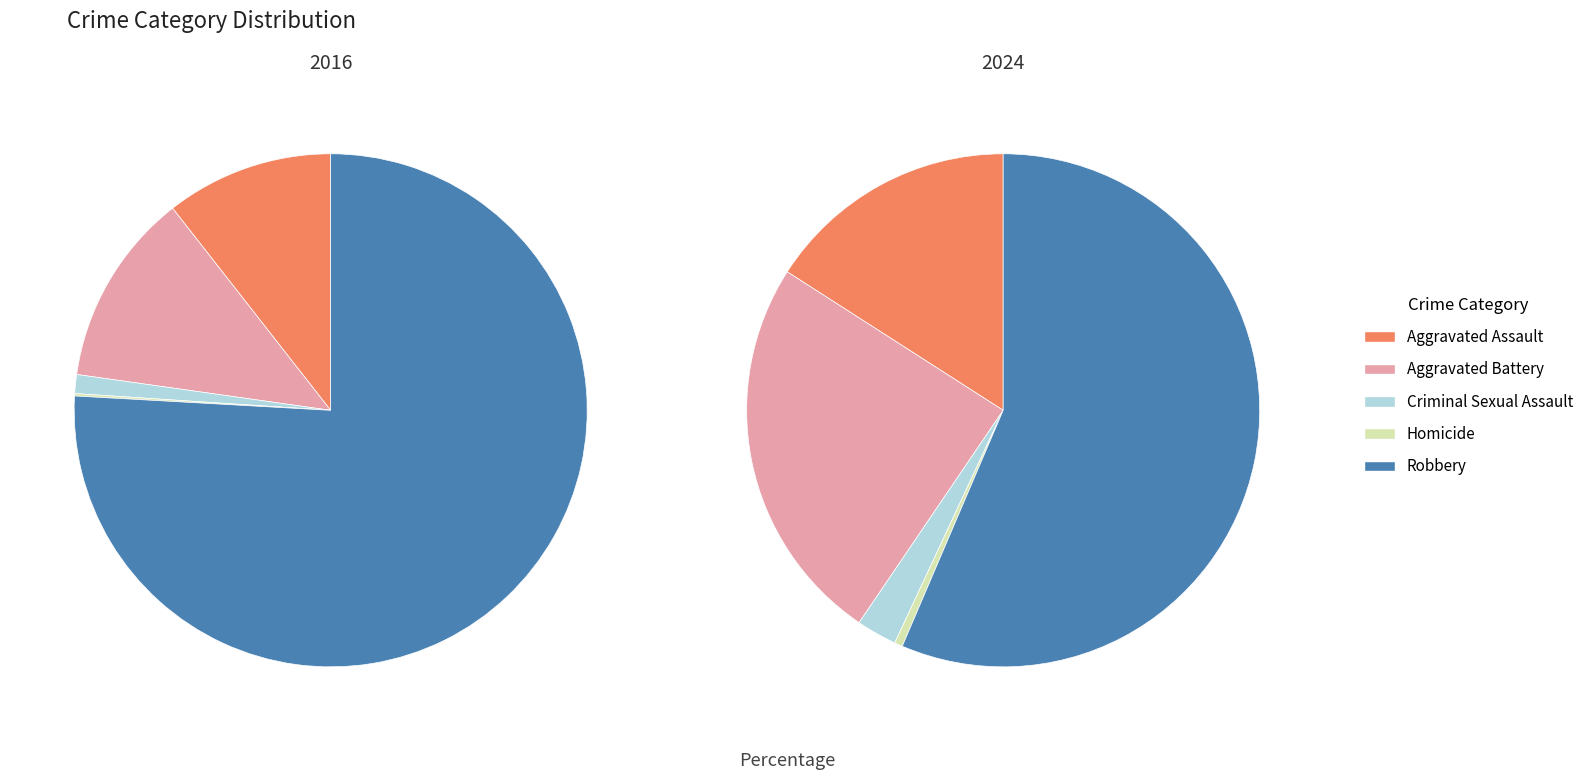

To the nearest percent, what is the combined percentage of 3 and values_2024?

25%